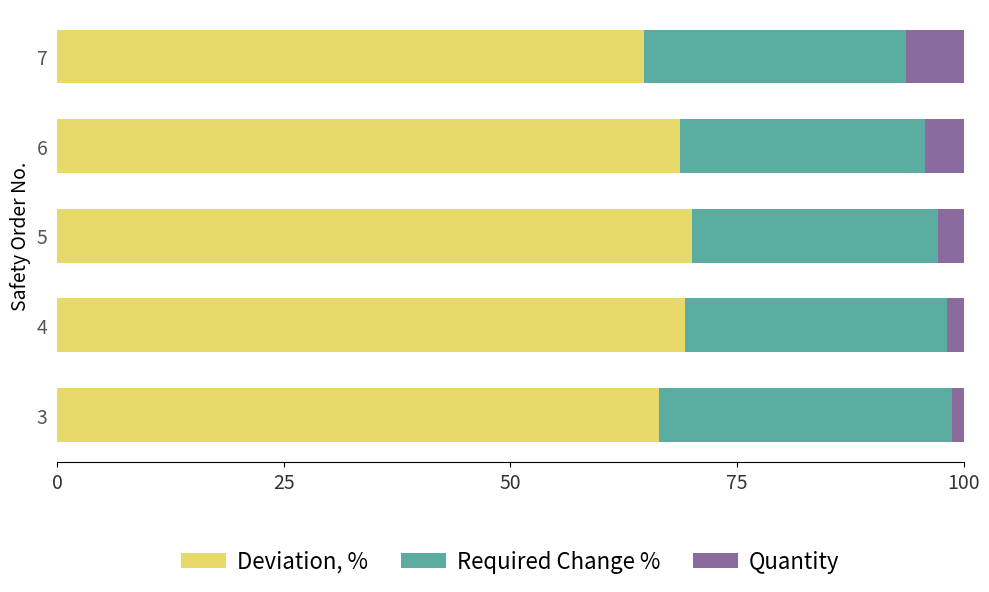

What is the maximum value for Deviation, %?

70.0